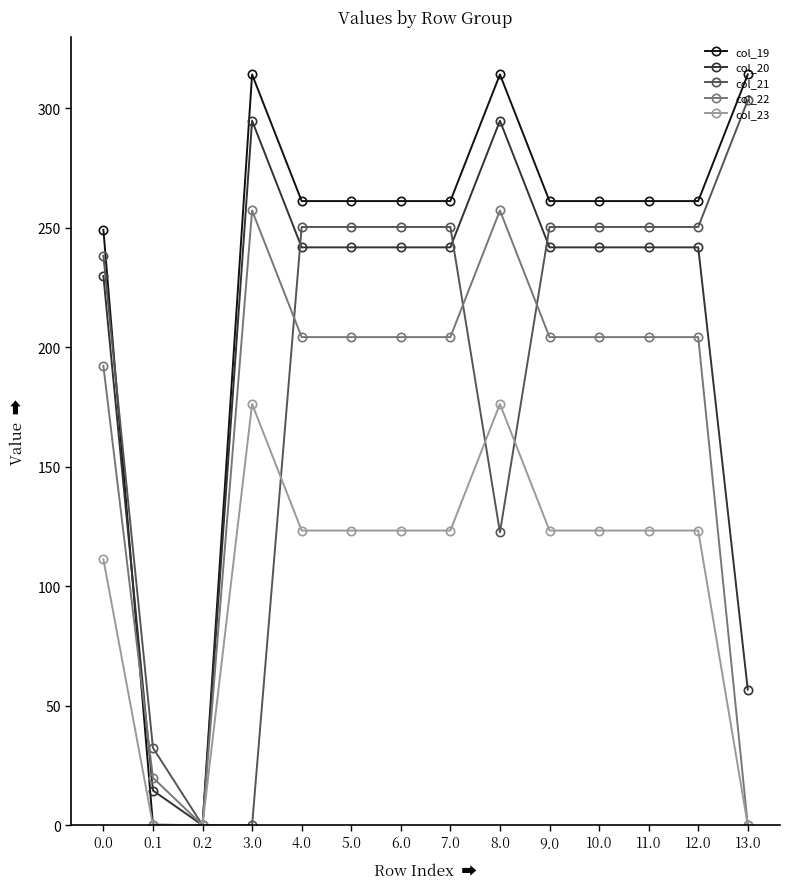

What is the sum of all col_22 values?

2361.0